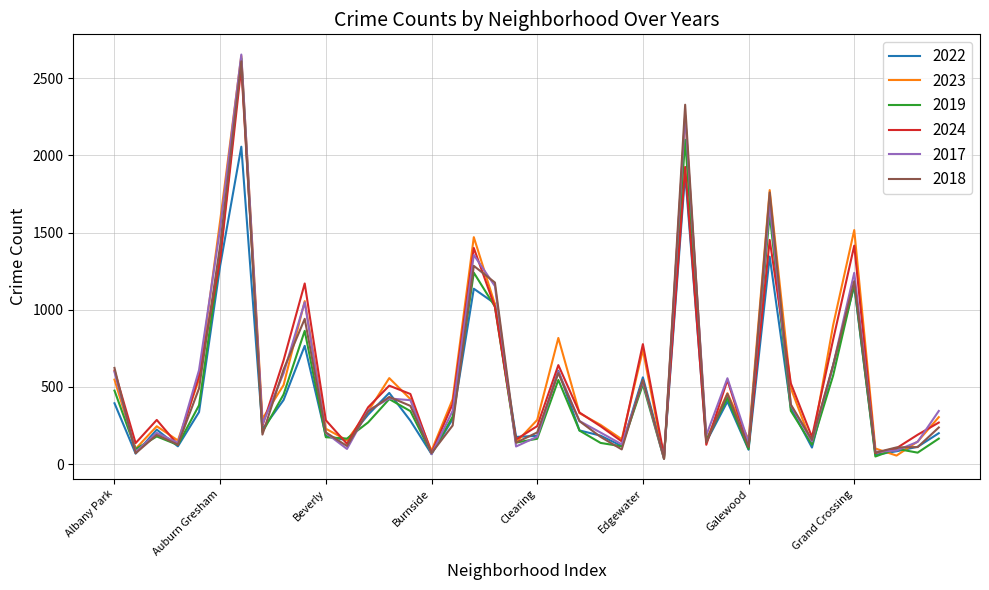

What is the highest value of the 2019 series?

2628